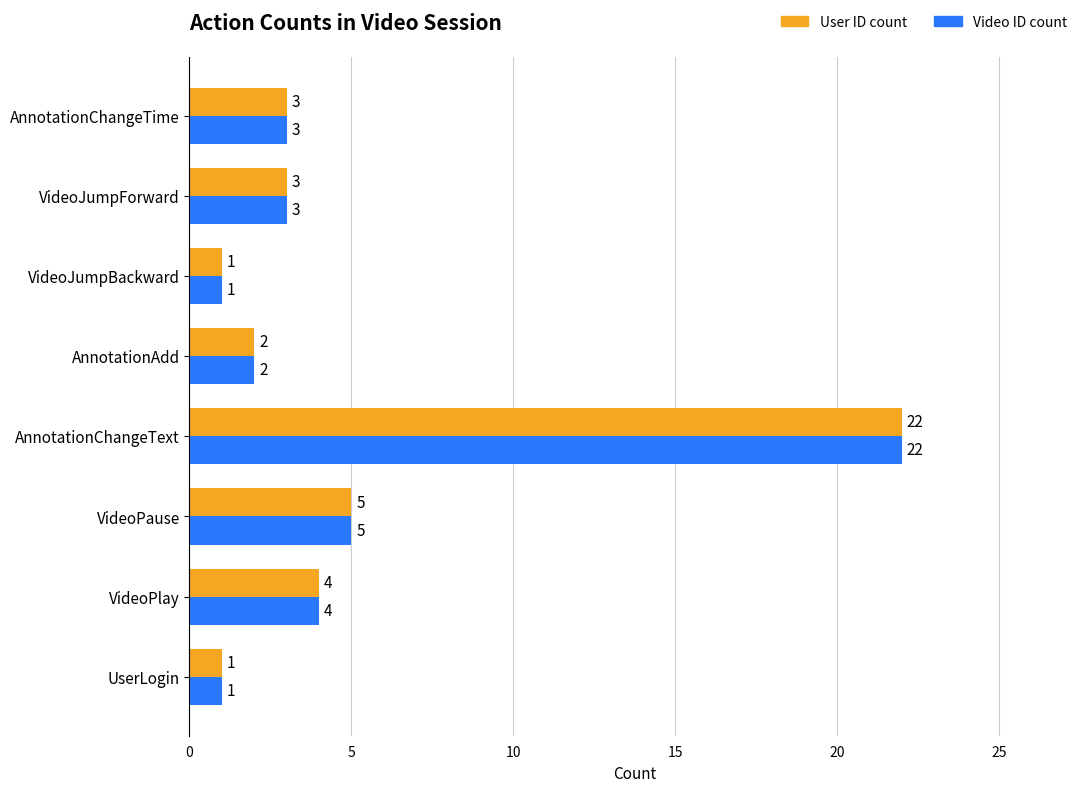

The value of User ID count at AnnotationChangeTime is 3. True or false?

True